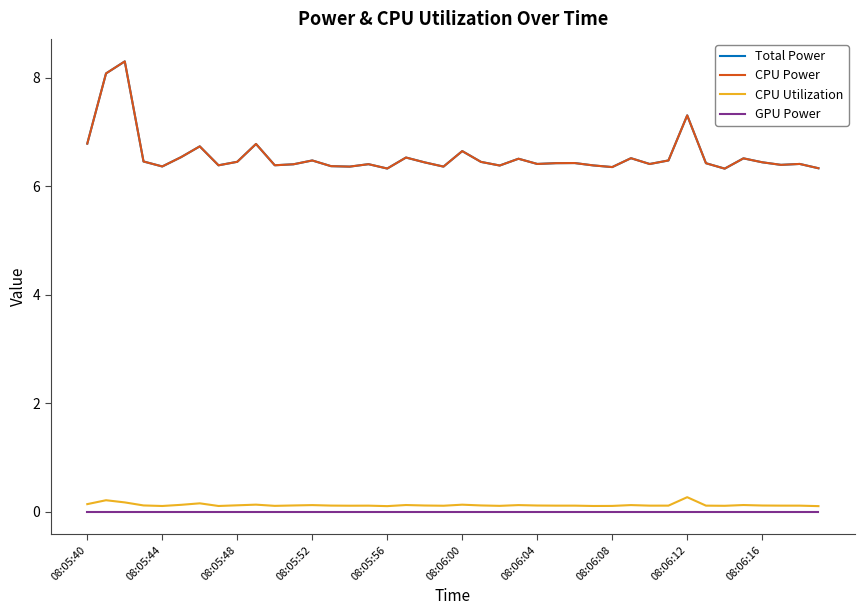

Does the chart display data point markers on the line(s)?

No